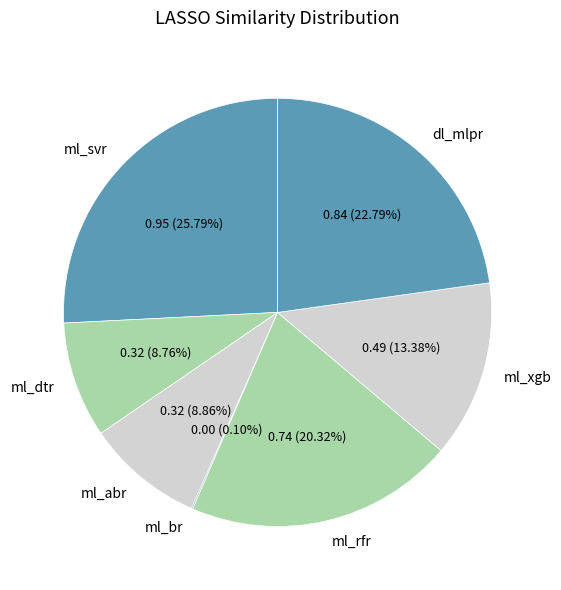

Combined, do ml_rfr and ml_dtr account for over 50%?

No